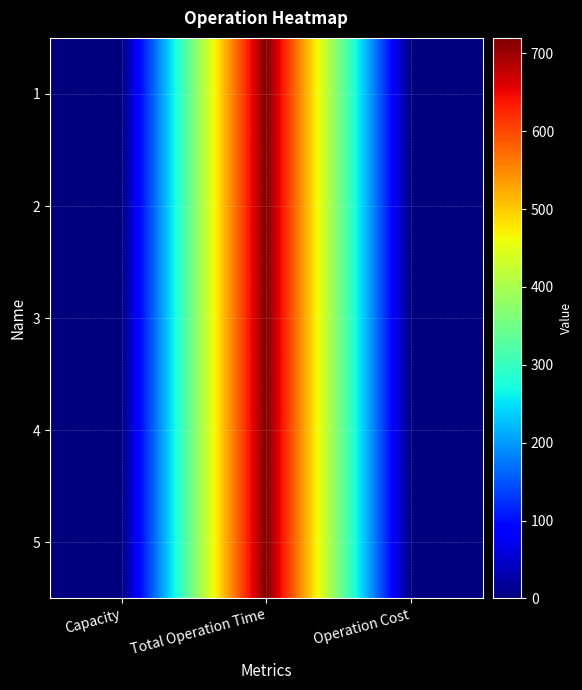

Reading right to left, what are all the values shown in this chart?

1: Operation Cost=1	Total Operation Time=720	Capacity=1
2: Operation Cost=1	Total Operation Time=720	Capacity=1
3: Operation Cost=1	Total Operation Time=720	Capacity=1
4: Operation Cost=1	Total Operation Time=720	Capacity=1
5: Operation Cost=1	Total Operation Time=720	Capacity=1